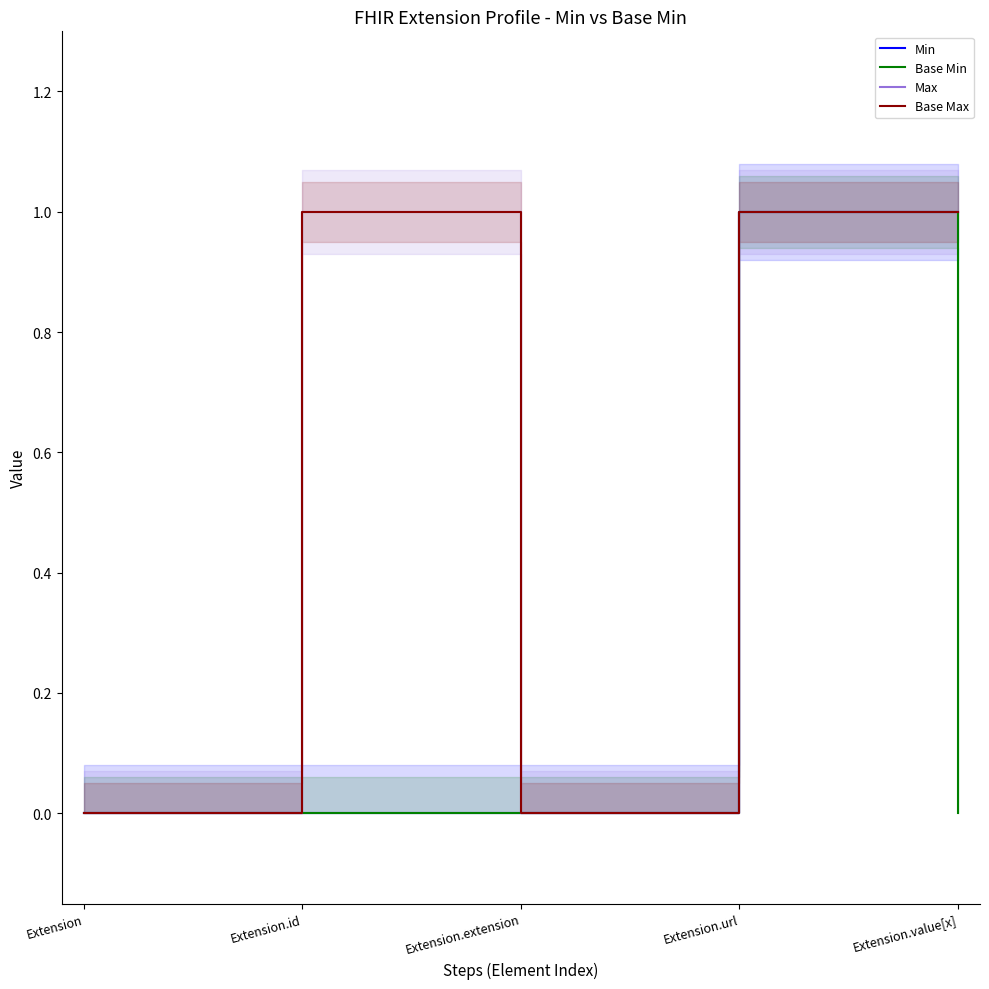

At how many categories does at least one series exceed 0?

3